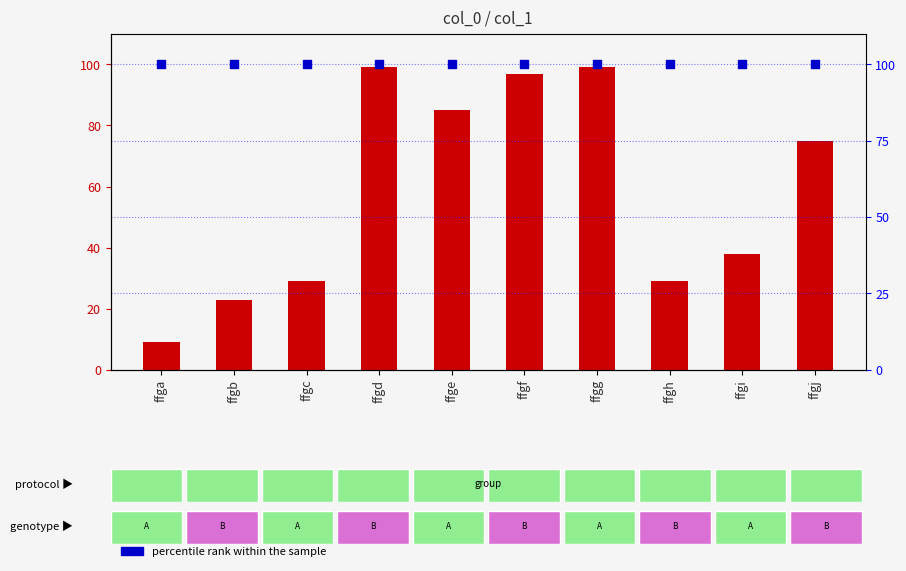

Is the value of percentile rank within the sample at ffgf greater than the value of count at ffgf?

Yes